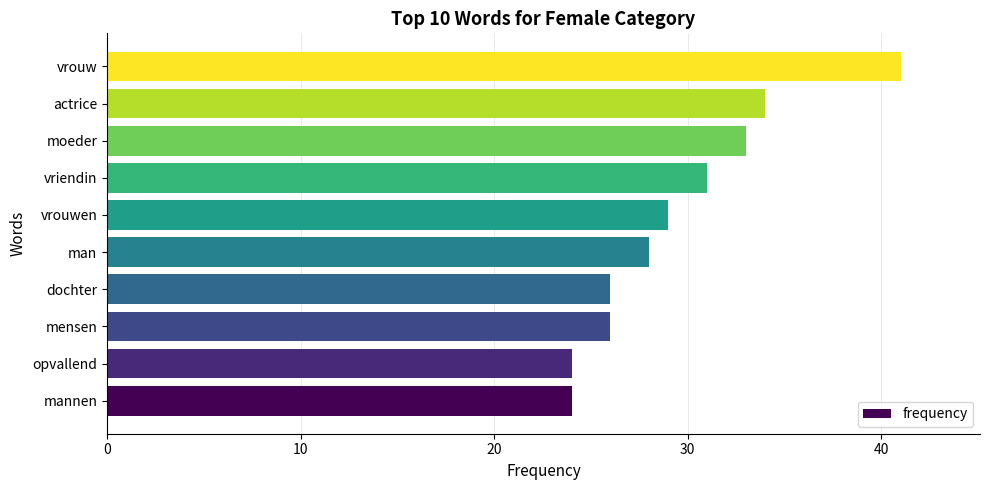

What is the difference between the values at vrouwen and vrouw?

12